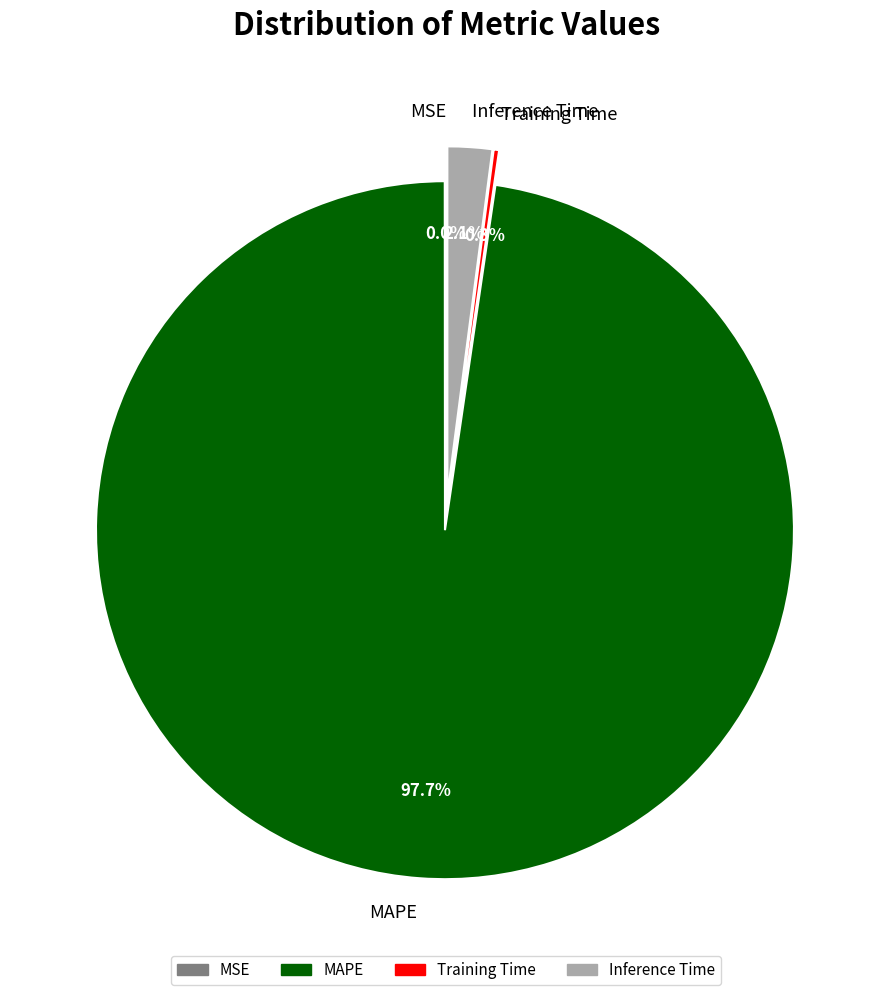

Does MAPE account for over 50% of the chart?

Yes